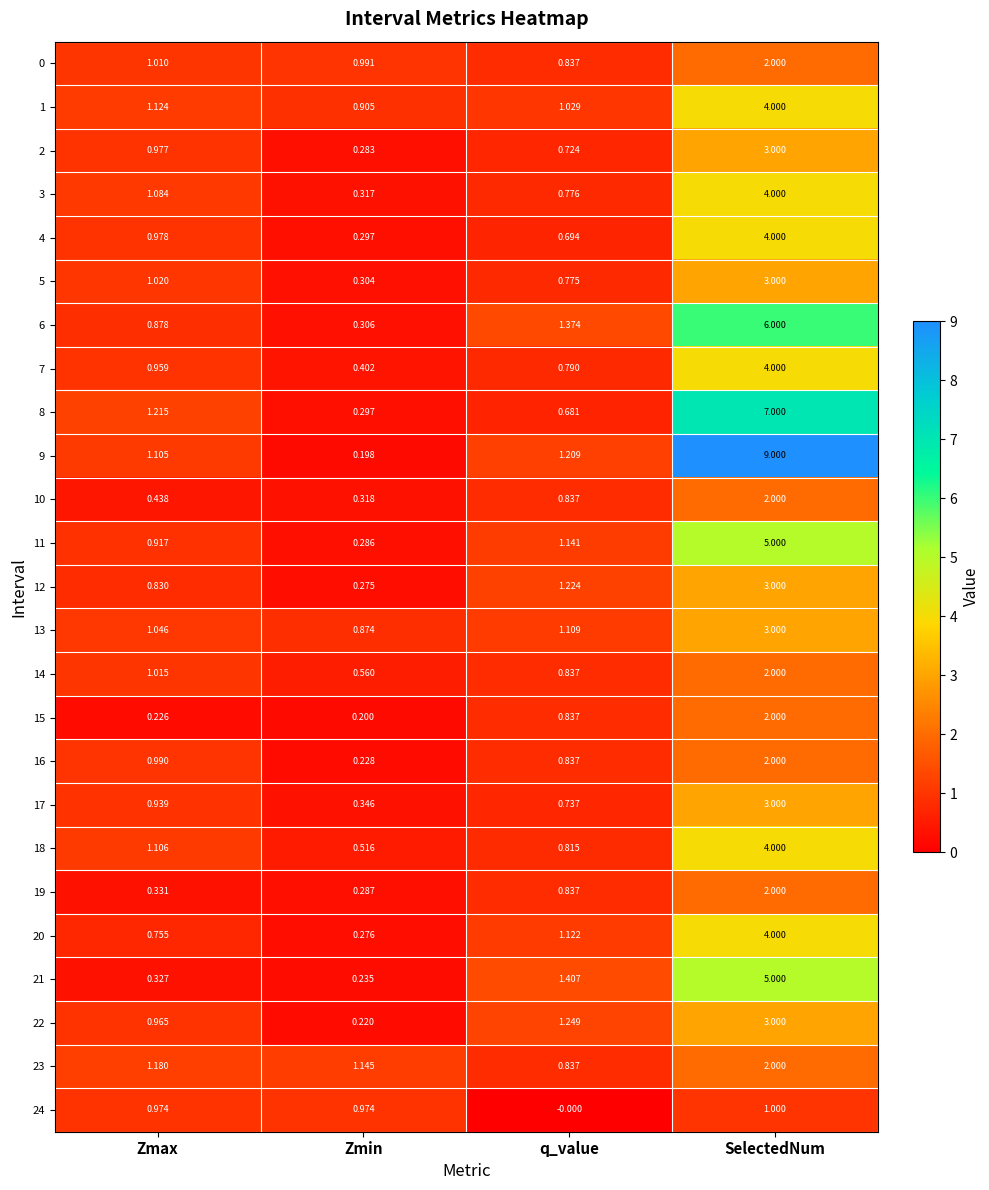

At which category is the sum across all series the highest?

SelectedNum